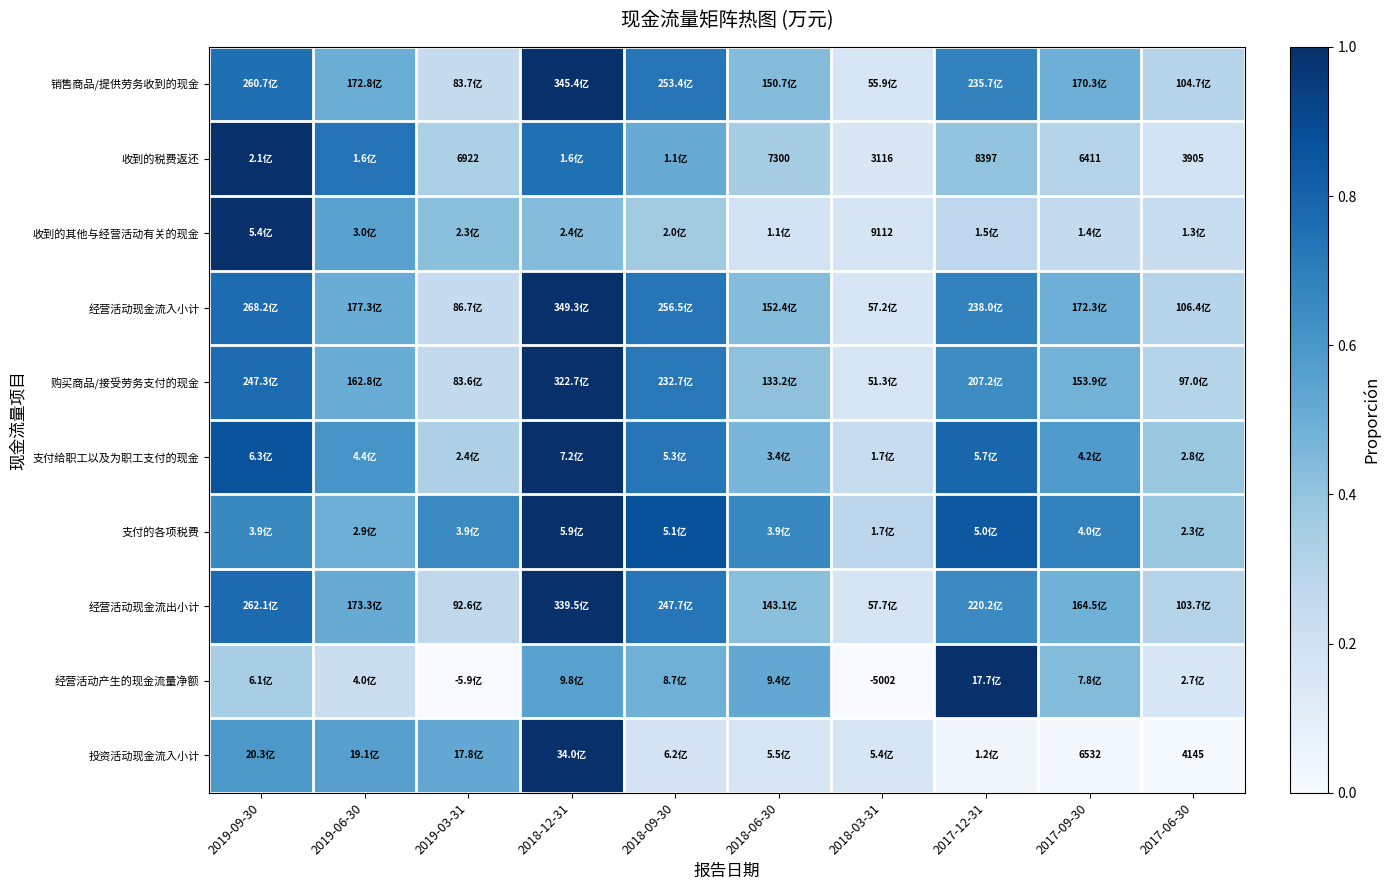

At which category is the sum across all series the highest?

2018-12-31